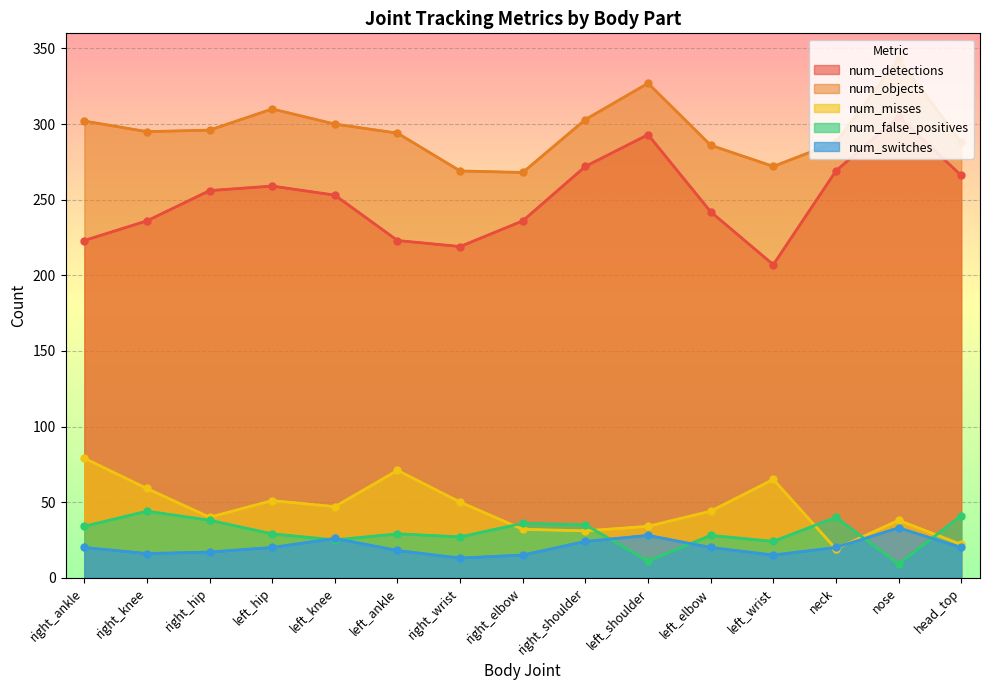

How many lines are shown in the chart?

5